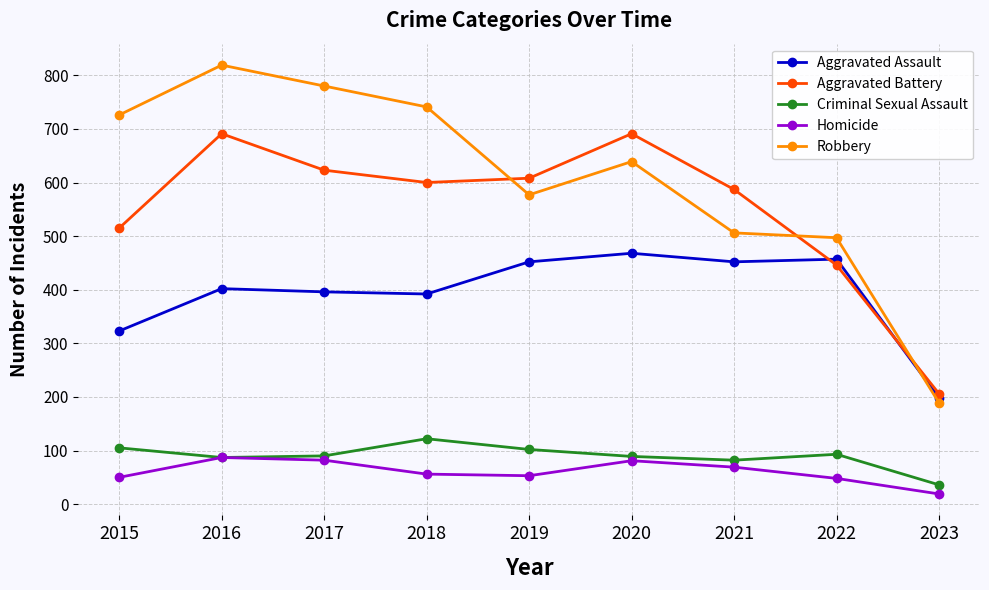

What is the spread (max minus min) of values at 2017?

698